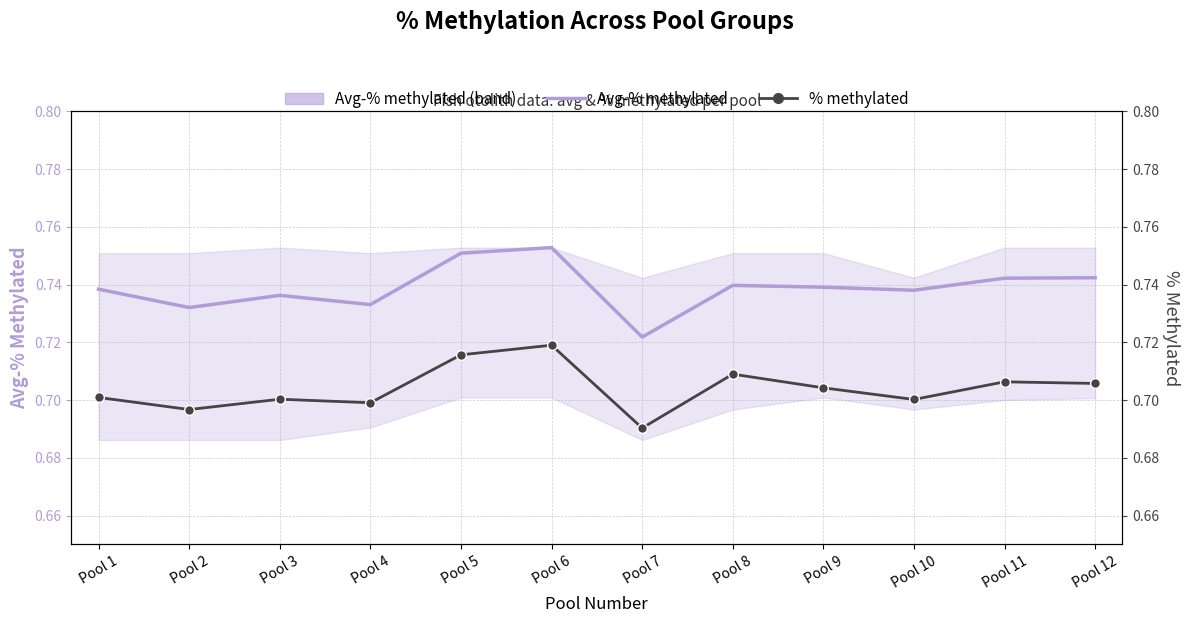

True or false: % methylated has a value of 1.1 at Pool 10.

False